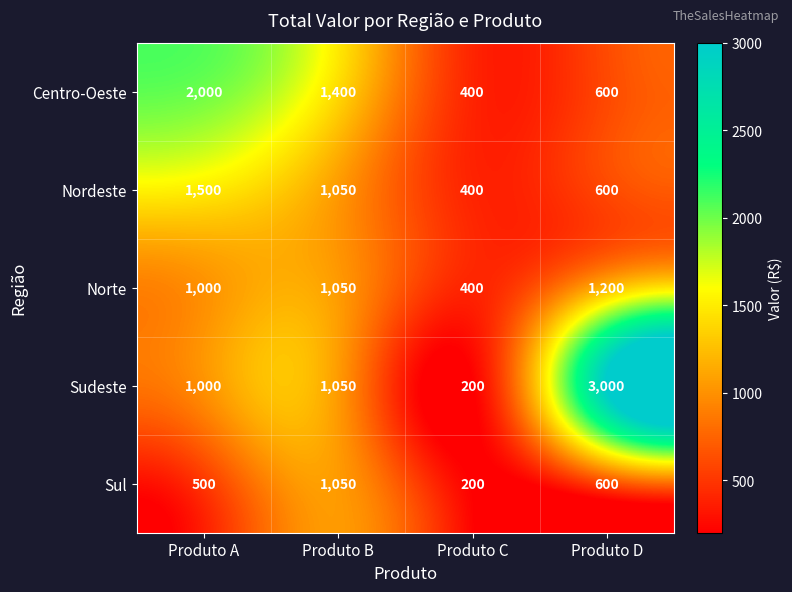

What is the difference between the highest and lowest values at Produto B?

350